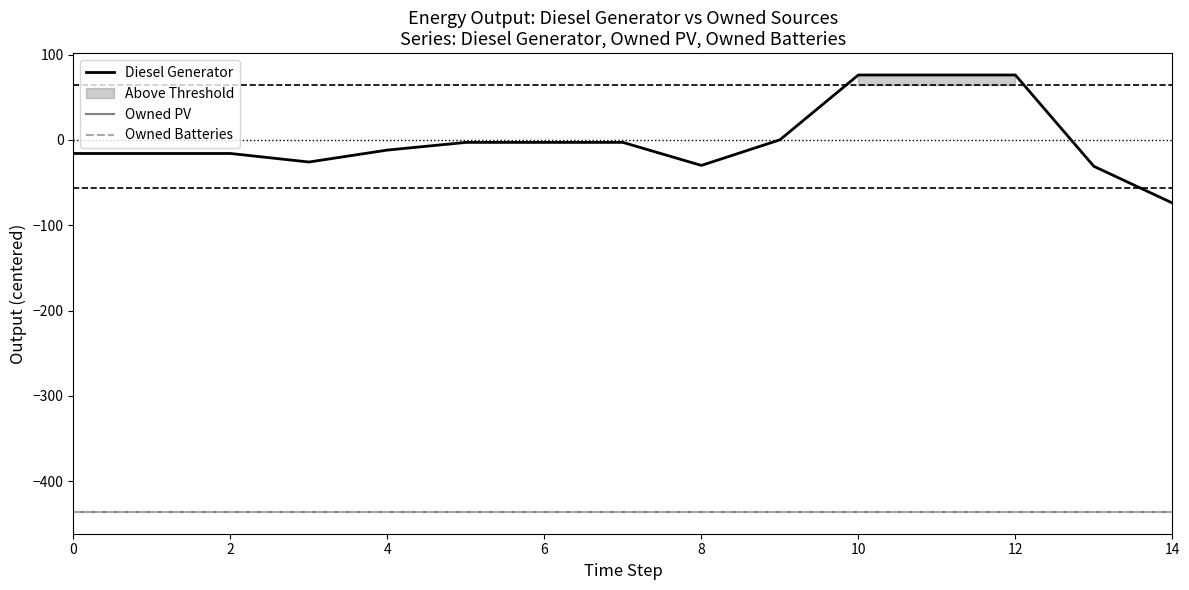

What is the total value across all series at 6?

-897.6